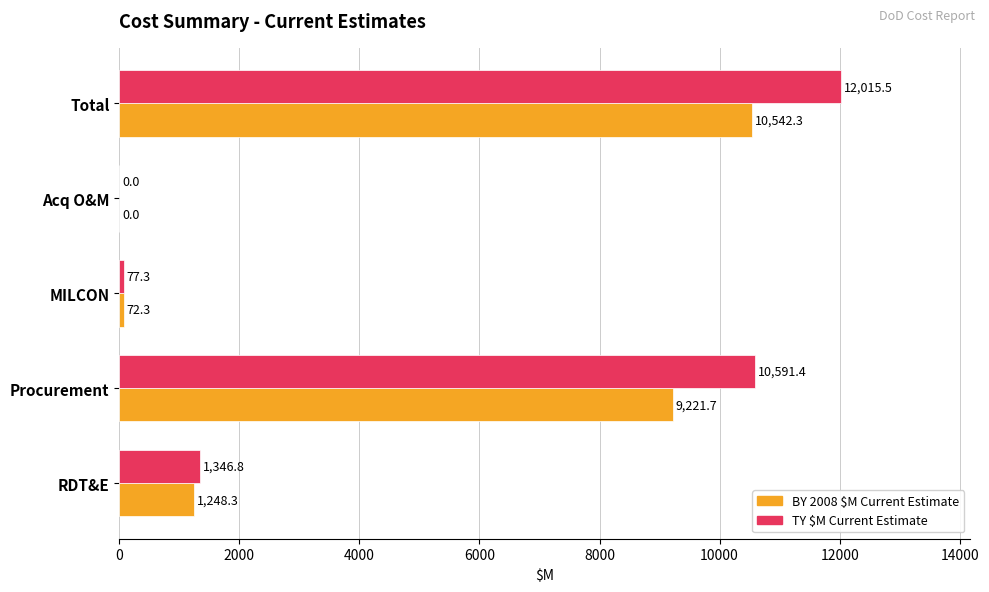

Which series has the largest total across all categories?

TY $M Current Estimate